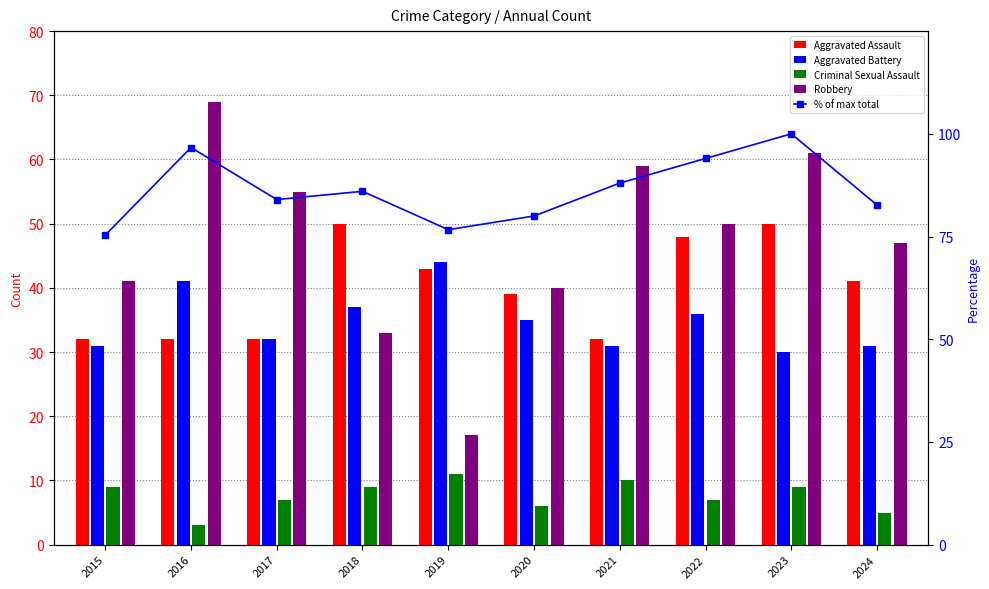

What is the value of the Robbery bar at the 9th from the left?

61.0